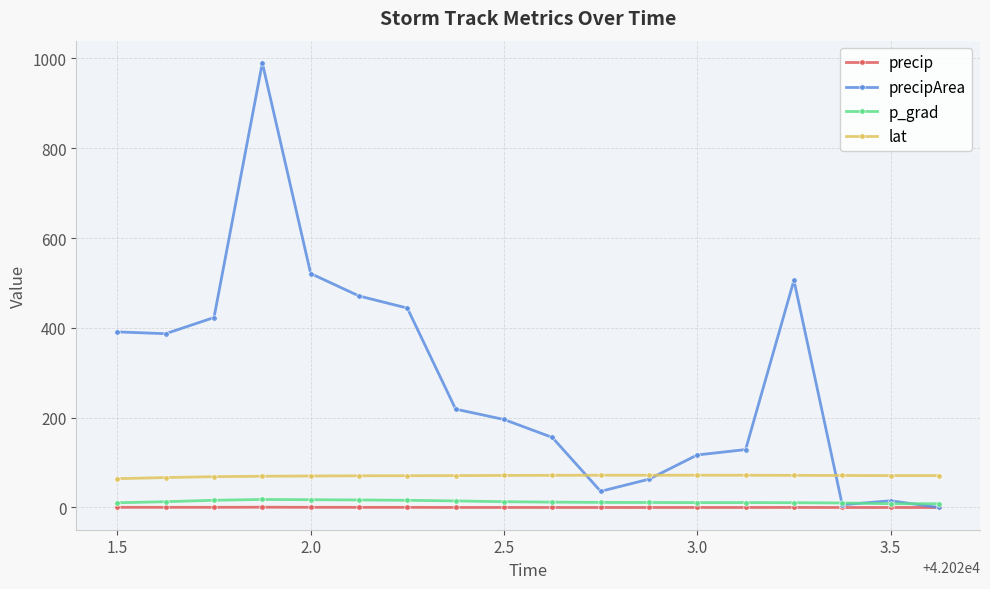

Which series has the largest total across all categories?

precipArea